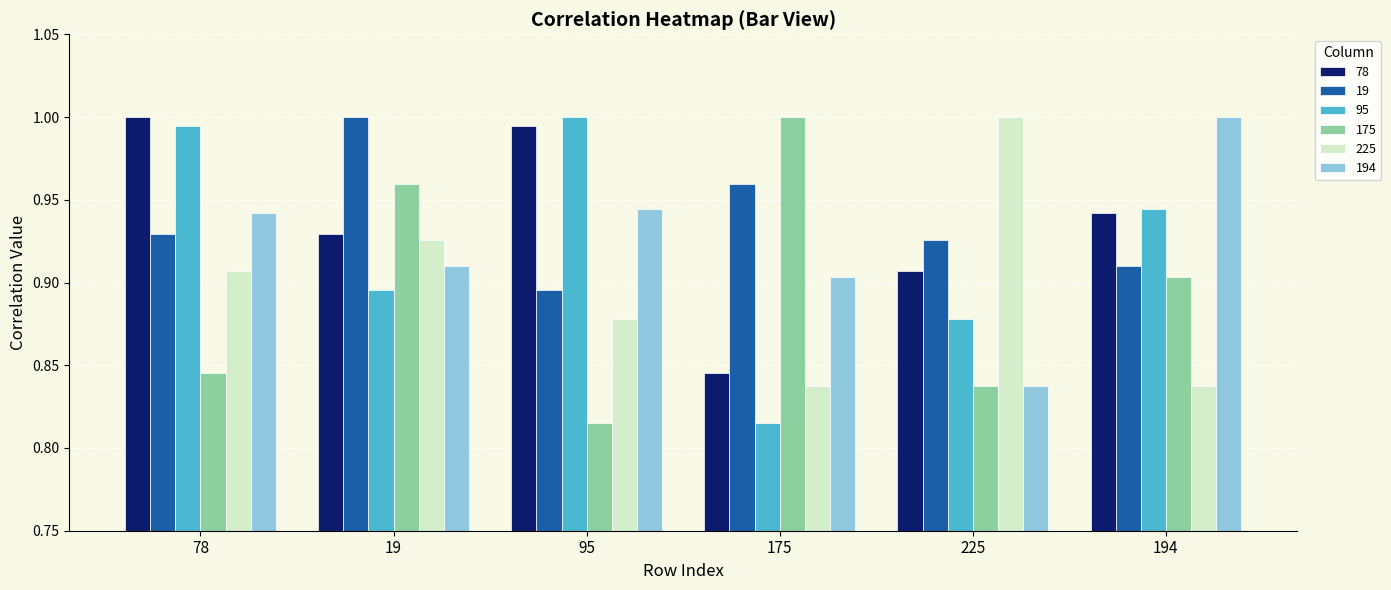

What is the label of the 2nd bar from the right?

225